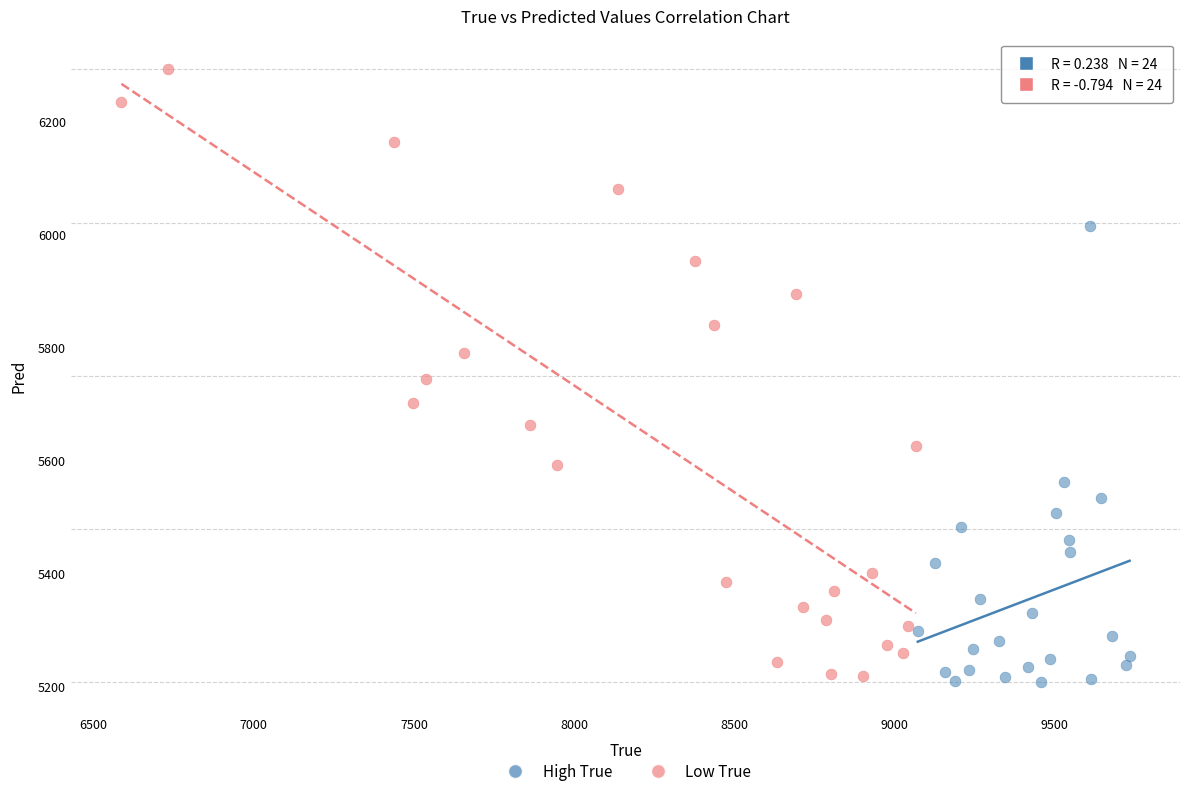

Which series has the largest Y range (max minus min)?

Low True